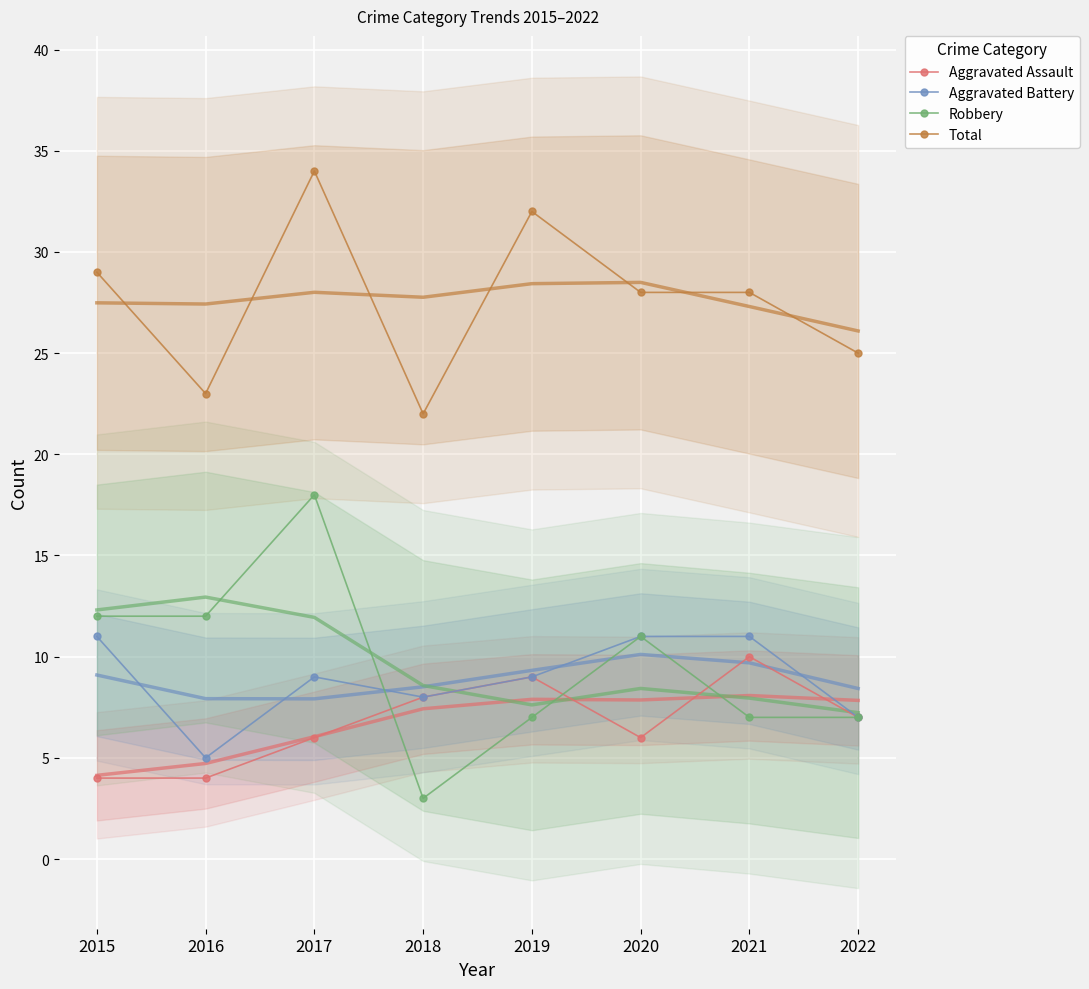

Which has a higher value, 2016 or 2018?

2018